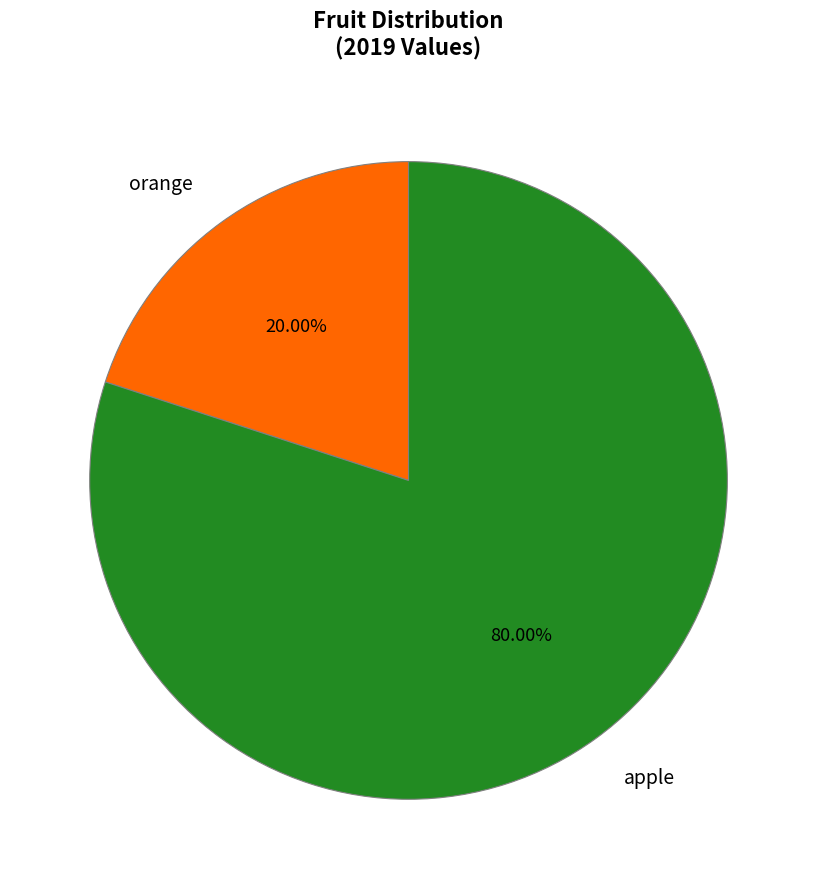

What is the smallest slice in the pie chart?

orange